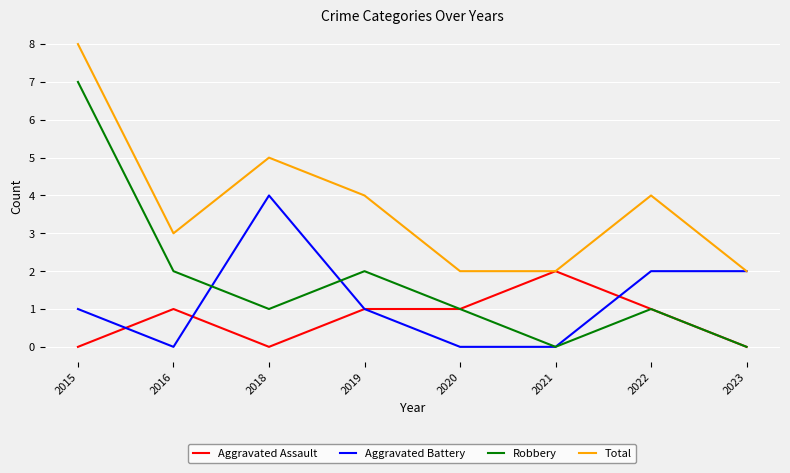

What is the difference between the maximum and second lowest values in the Robbery series?

7